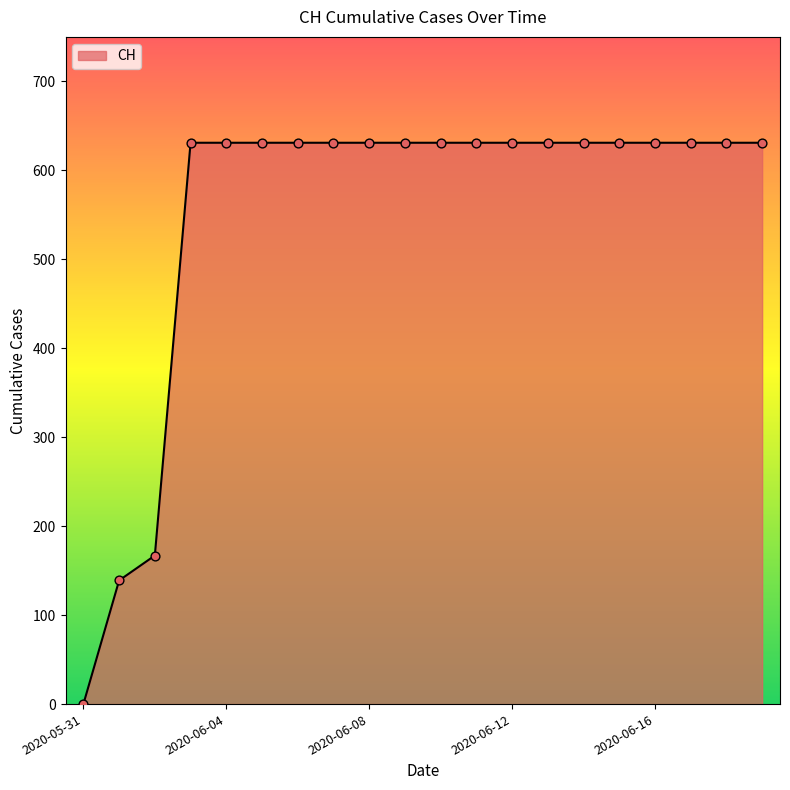

What is the difference between the maximum and minimum values?

631